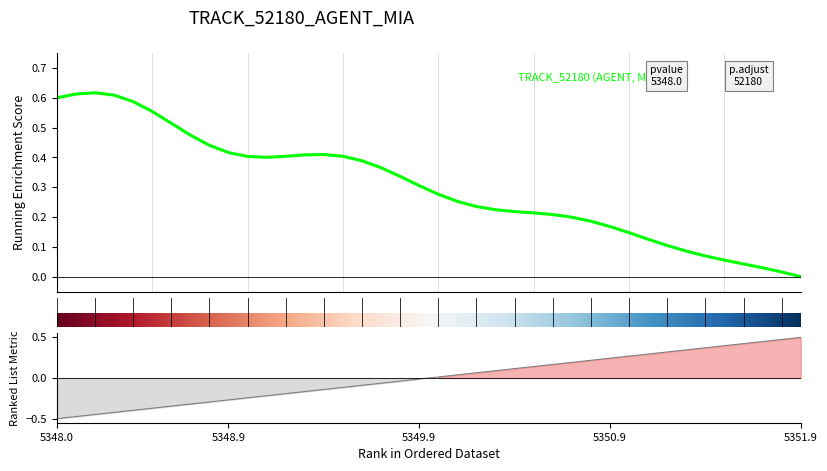

Count the number of data series in this chart.

2